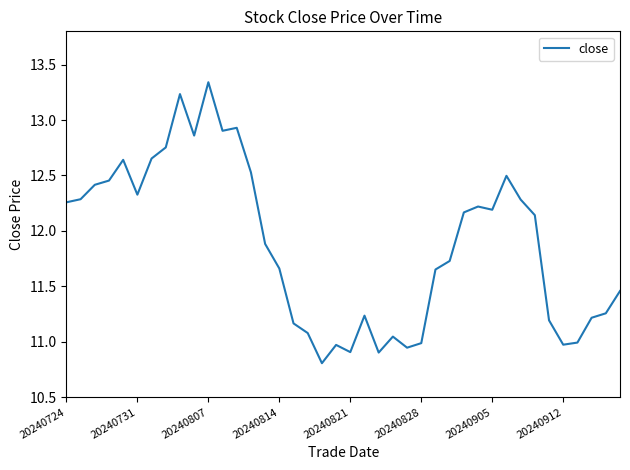

What is the minimum value shown in the chart?

10.8